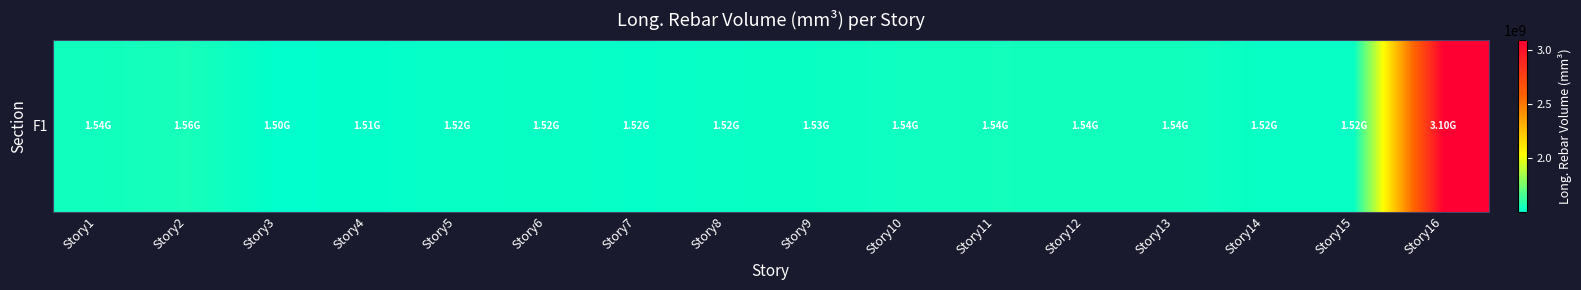

Reading left to right, transcribe all the data shown in this chart.

Story1=1540065976.4	Story2=1555280839.2	Story3=1504154039.6	Story4=1511070842.3	Story5=1521327232.9	Story6=1523944180.7	Story7=1515288226.9	Story8=1521893923.9	Story9=1525716029.4	Story10=1536778814.7	Story11=1544817810.9	Story12=1543475193.8	Story13=1544257996.9	Story14=1520333913.2	Story15=1522933393.5	Story16=3095783391.3